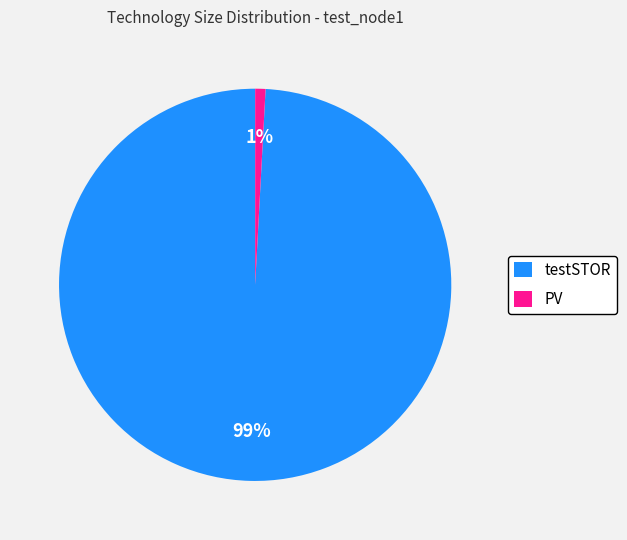

What percentage is the testSTOR slice, to the nearest percent?

99%